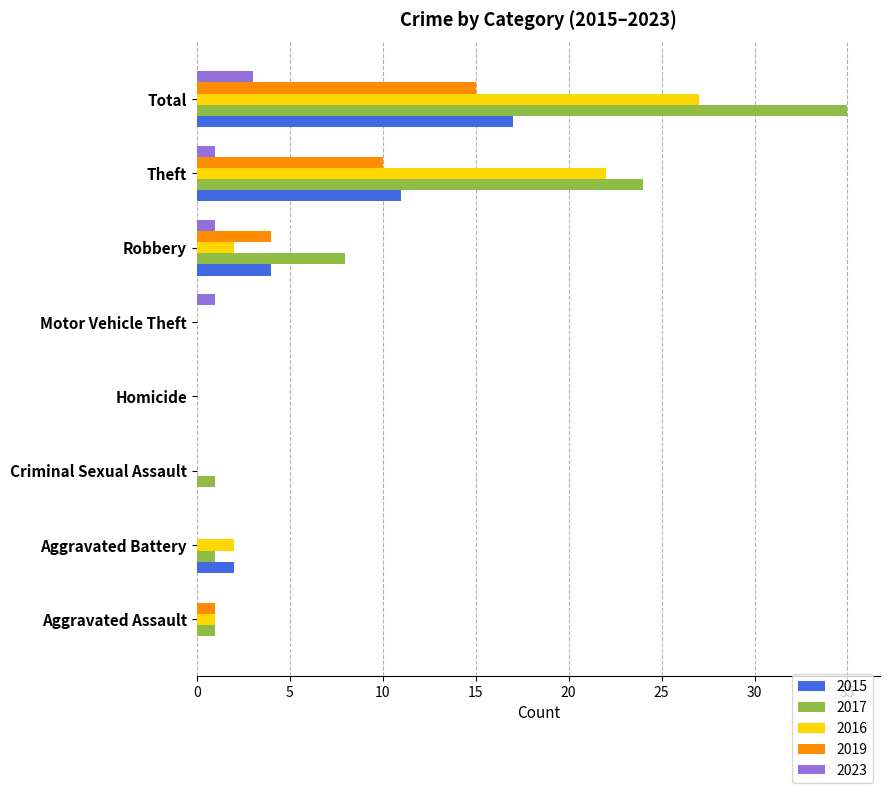

Which series has the largest total across all categories?

2017